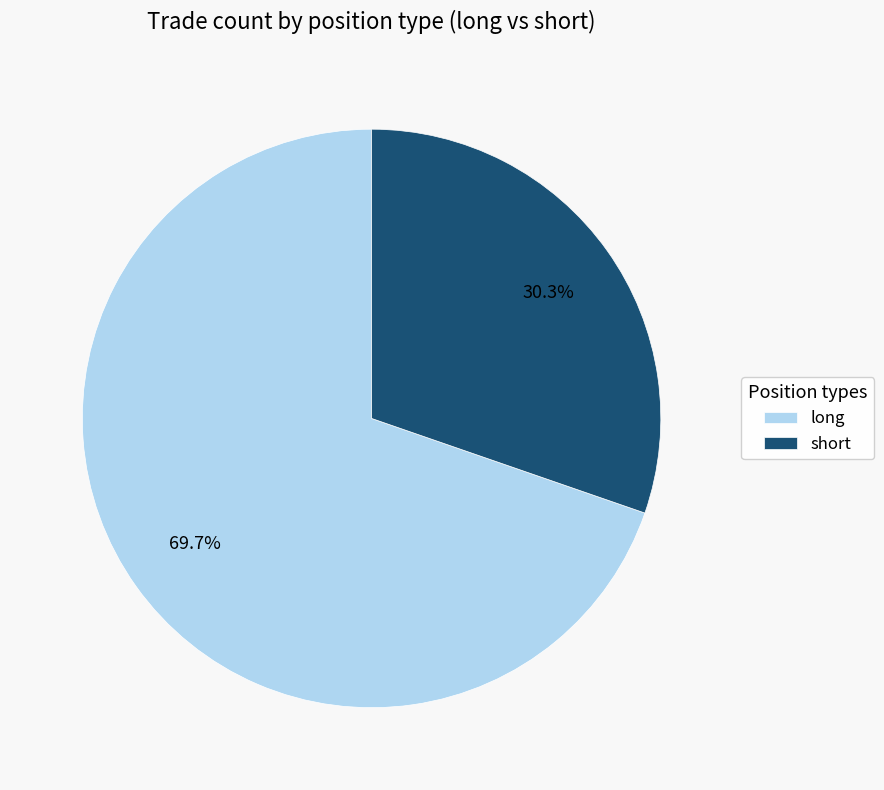

Which category accounts for the majority?

long